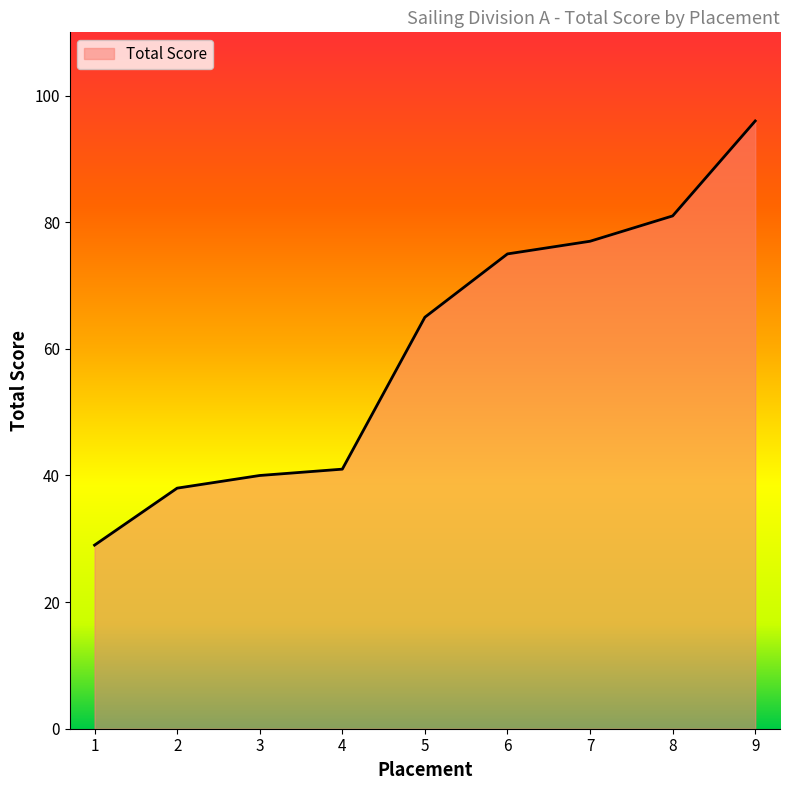

What is the difference between the second highest and minimum values?

52